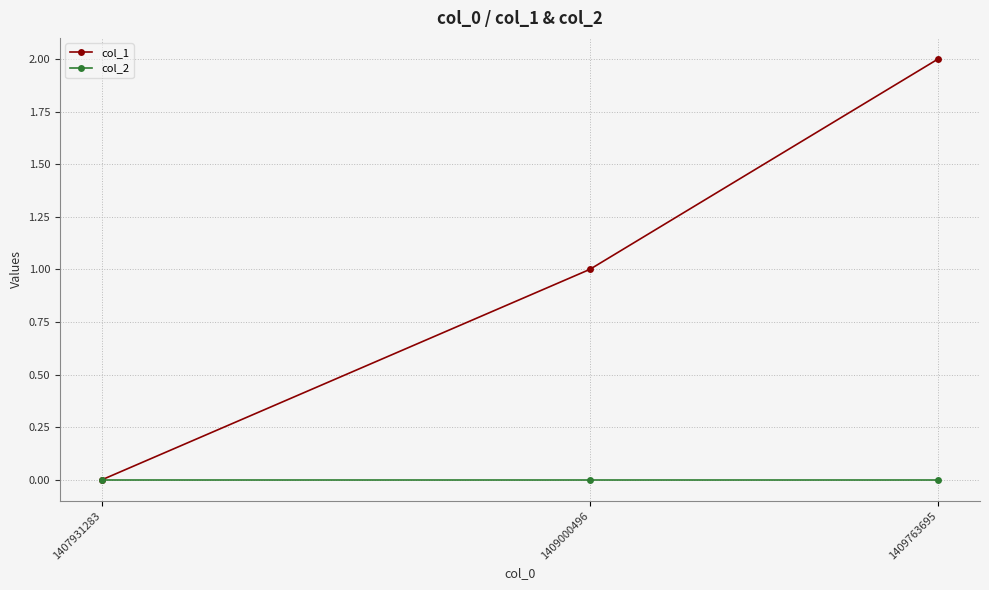

Between 1407931283 and 1409763695, which series saw the biggest shift?

col_1